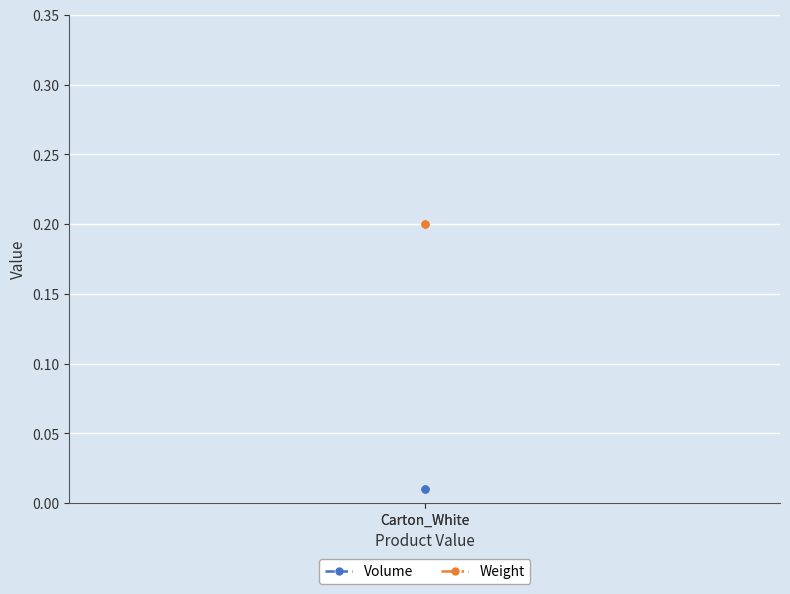

True or false: Volume has a value of 0.0 at Carton_White.

False